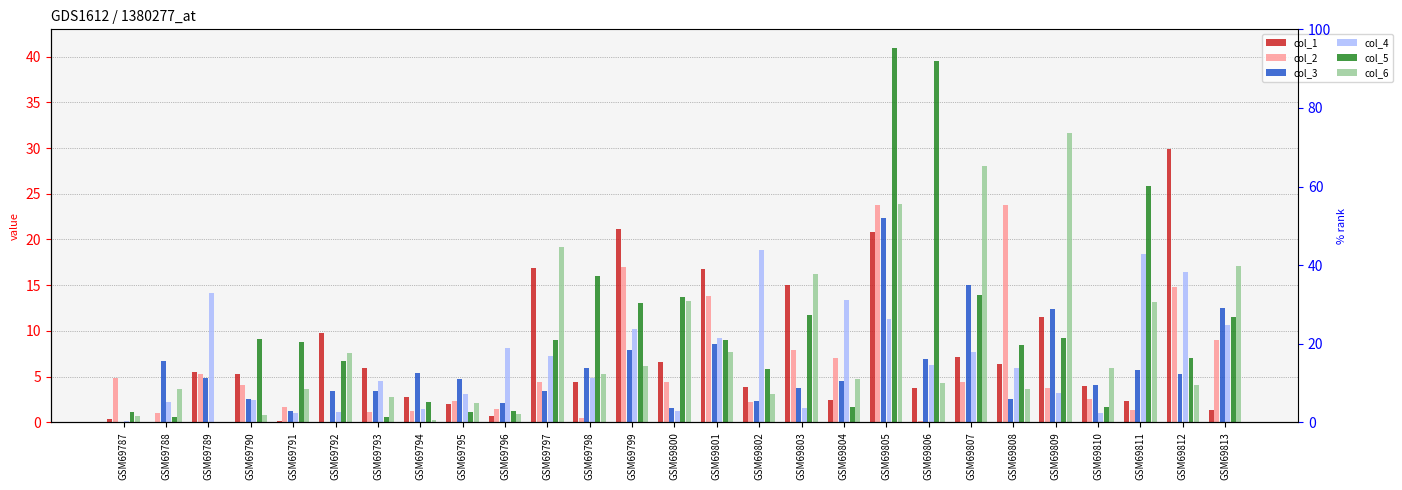

What is the highest value of the col_2 series?

23.8